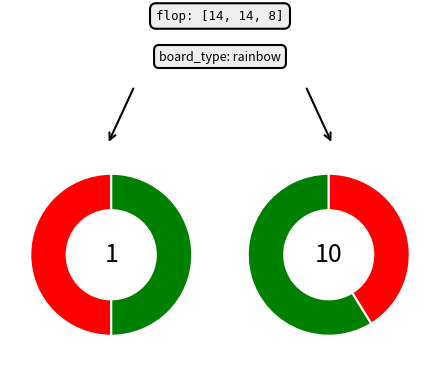

Is it true that 0 is 1% of the pie?

False